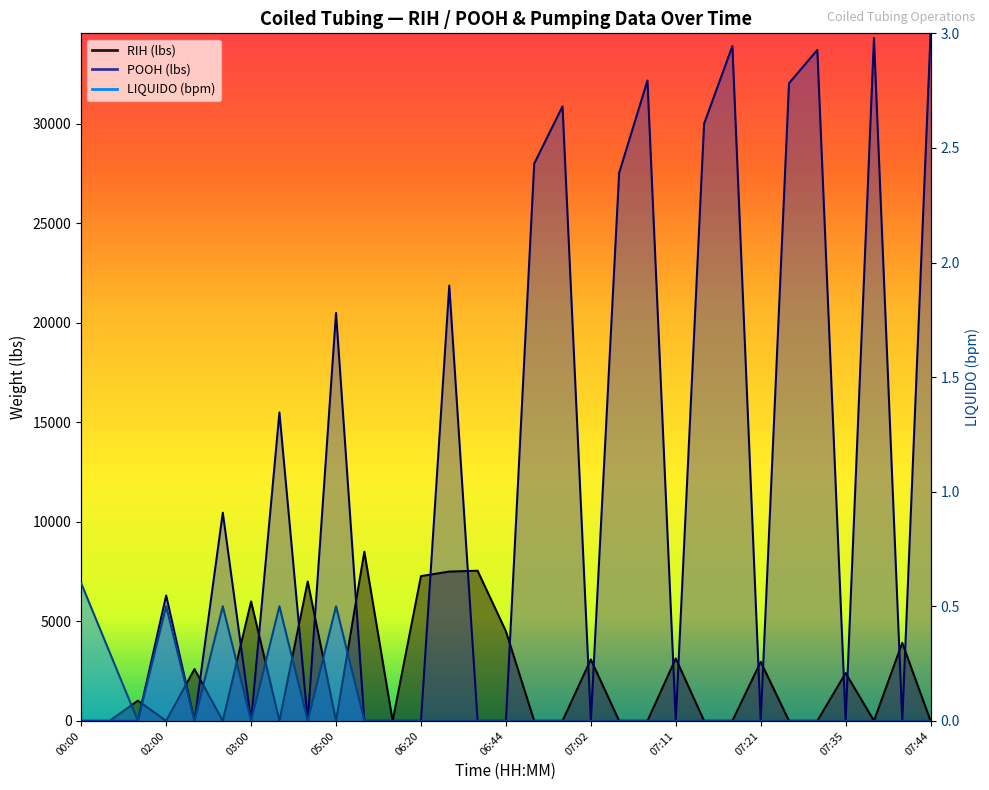

At which category does POOH (lbs) reach its first local peak?

02:00